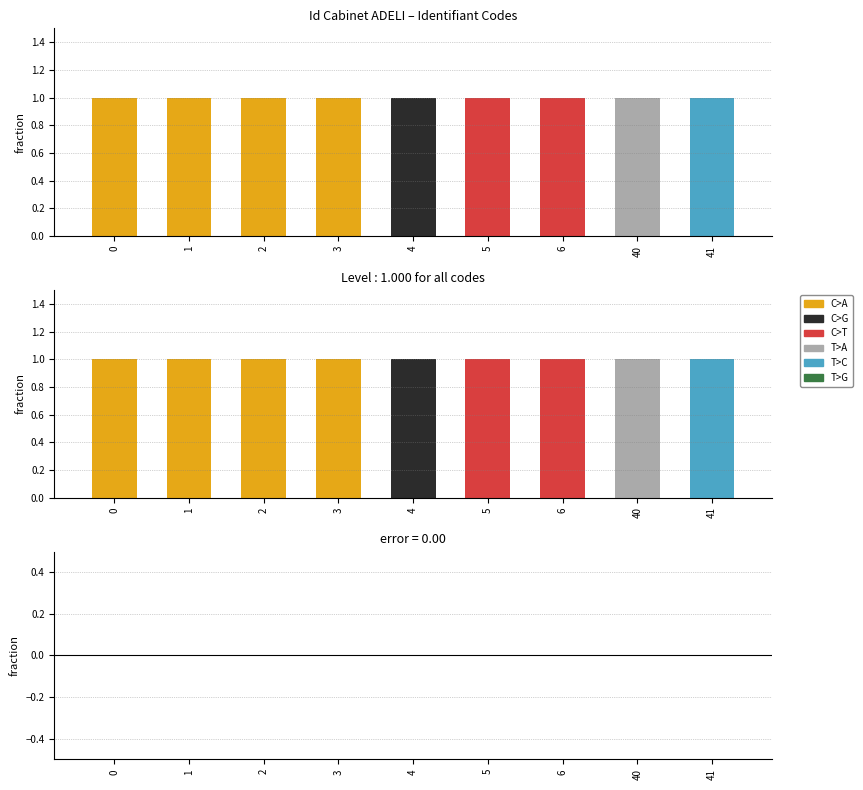

Rank the series by their maximum value, from highest to lowest.

C>A, C>G, C>T, T>A, T>C, T>G